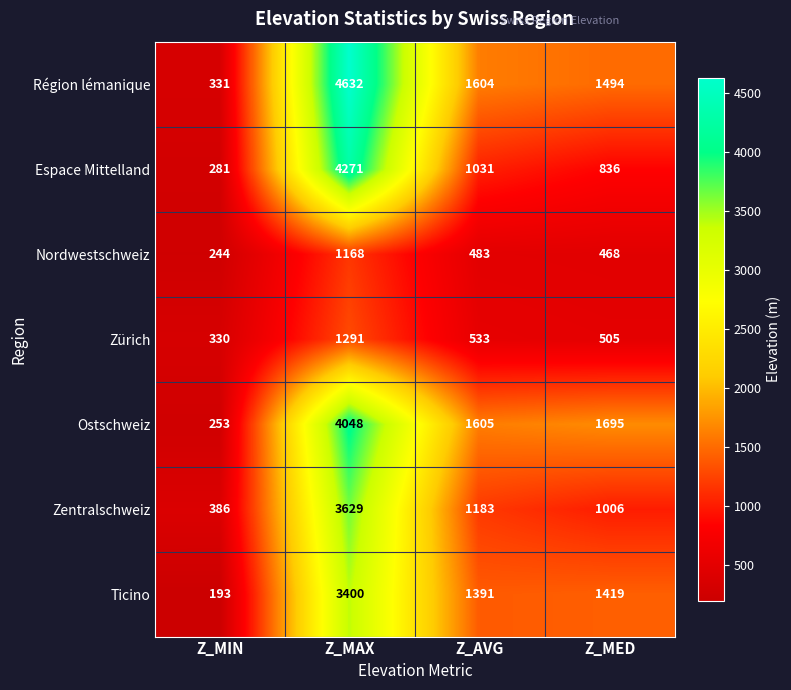

Which label corresponds to the largest value in the chart?

Z_MAX